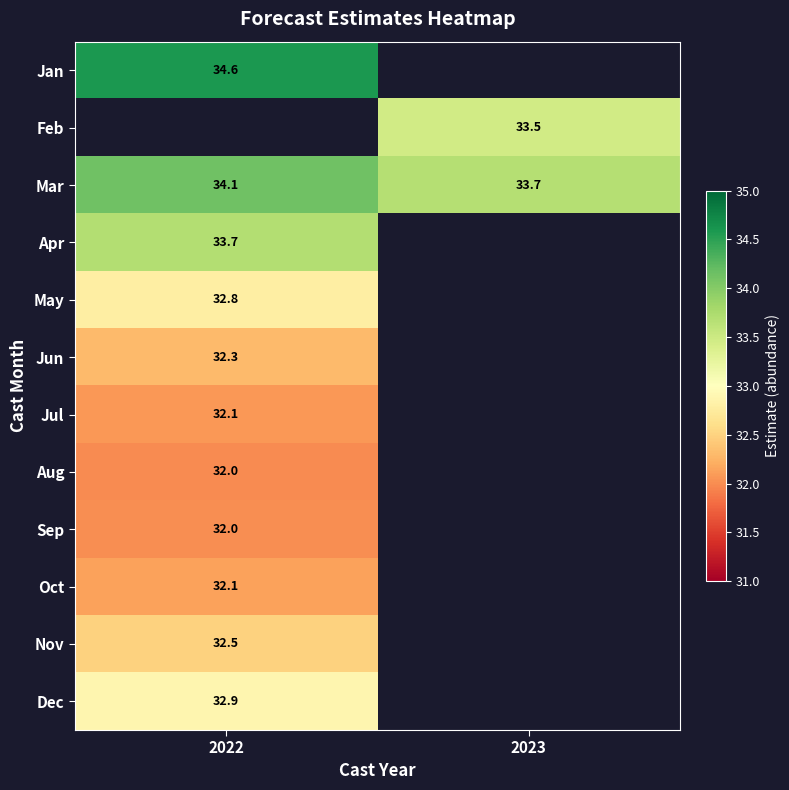

What is the spread (max minus min) of values at 2022?

2.6